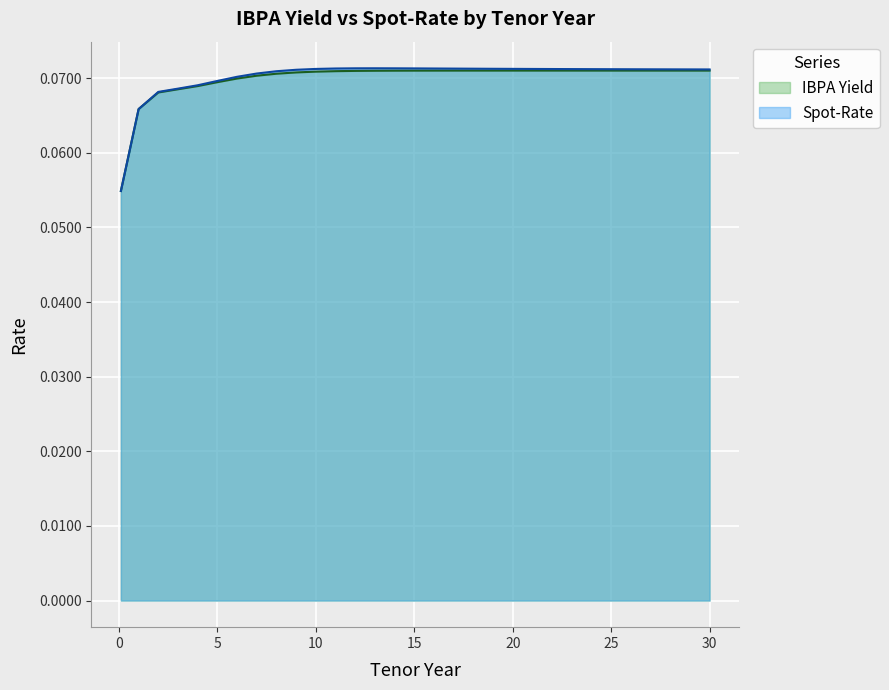

True or false: Spot-Rate and IBPA Yield cross at least once.

False